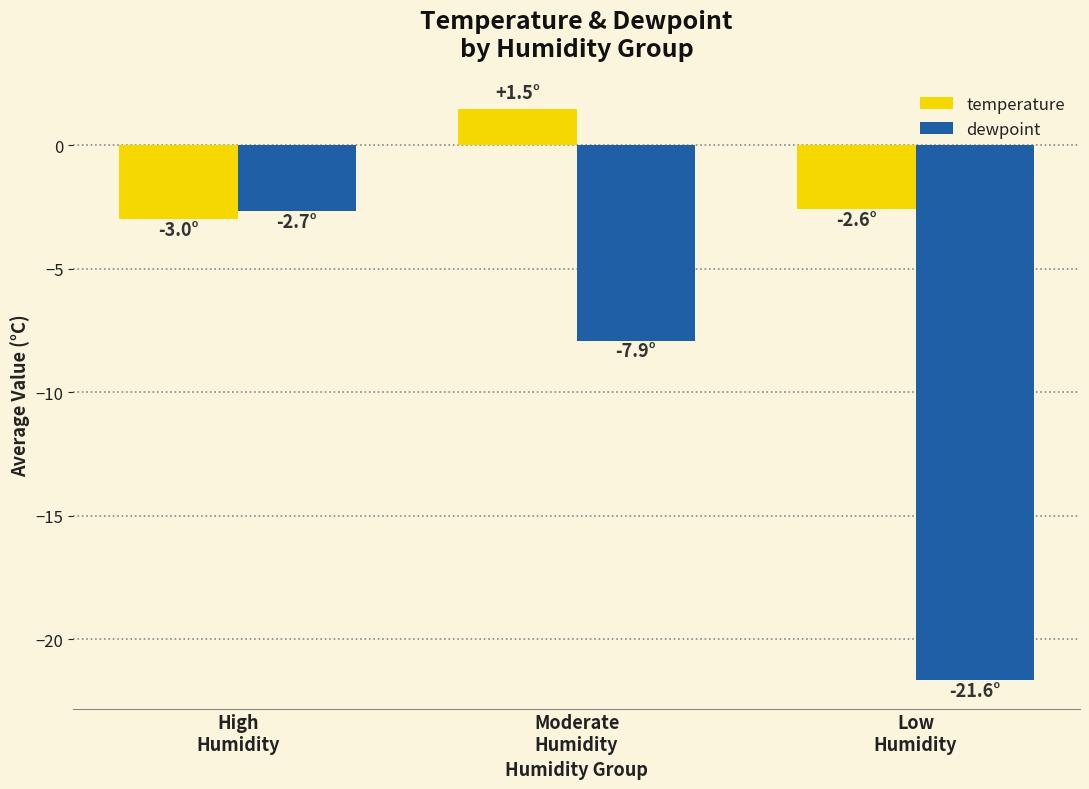

At which label does temperature first exceed -2?

Moderate
Humidity